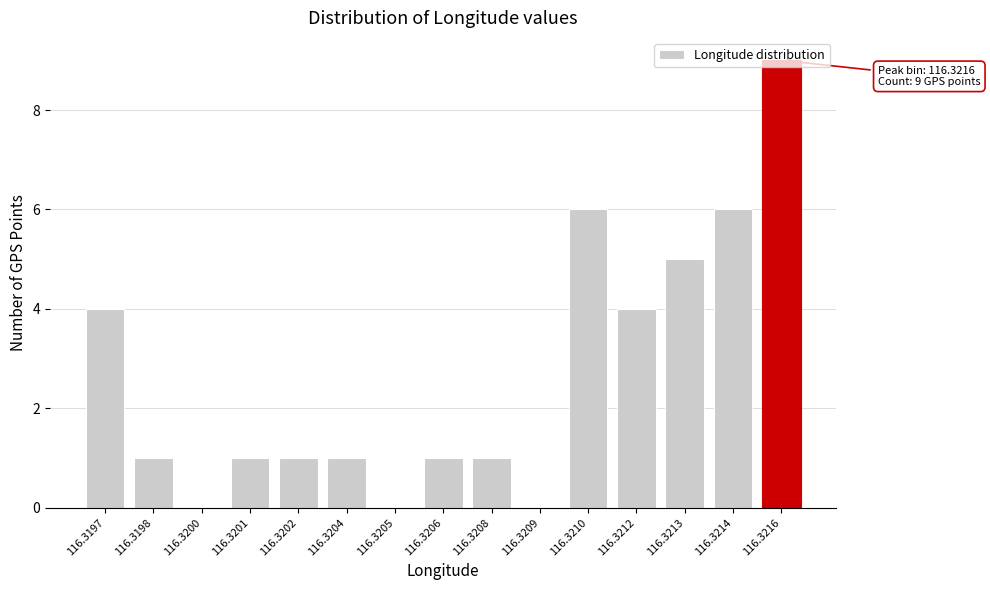

What is the sum of the values at 116.3216 and 116.3201?

10